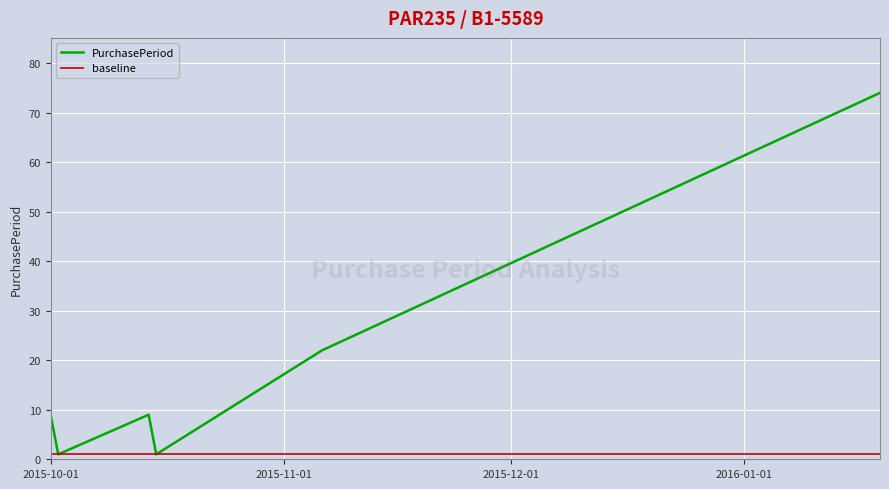

Which series has the widest spread of values?

PurchasePeriod